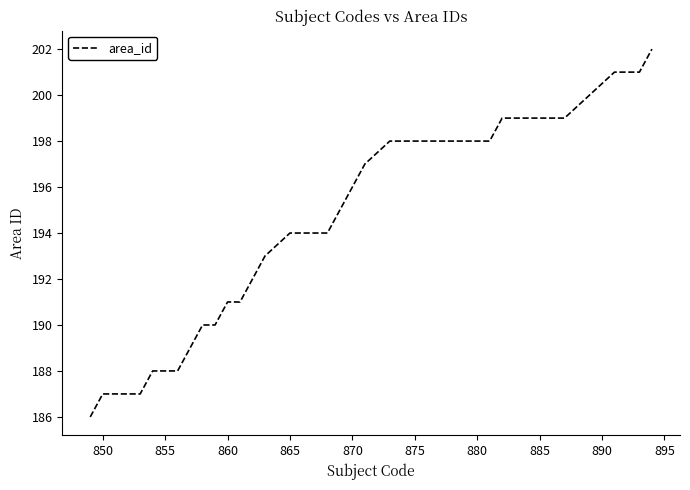

What is the maximum value shown in the chart?

202